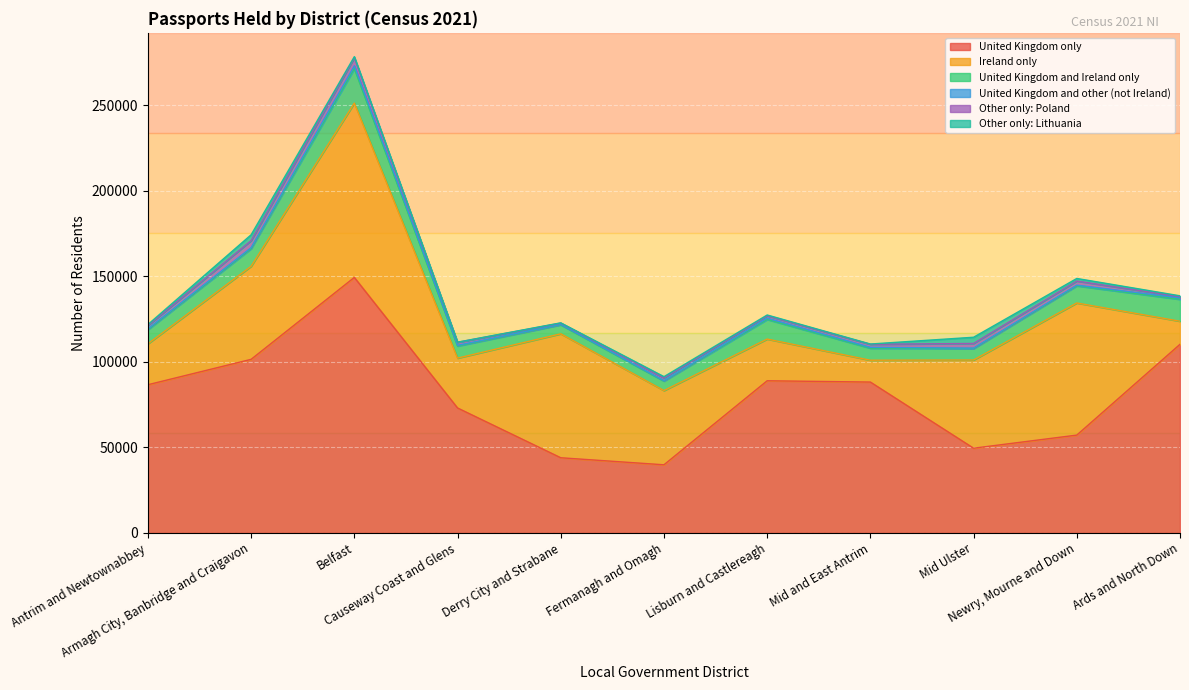

Which series has the widest spread of values?

United Kingdom only